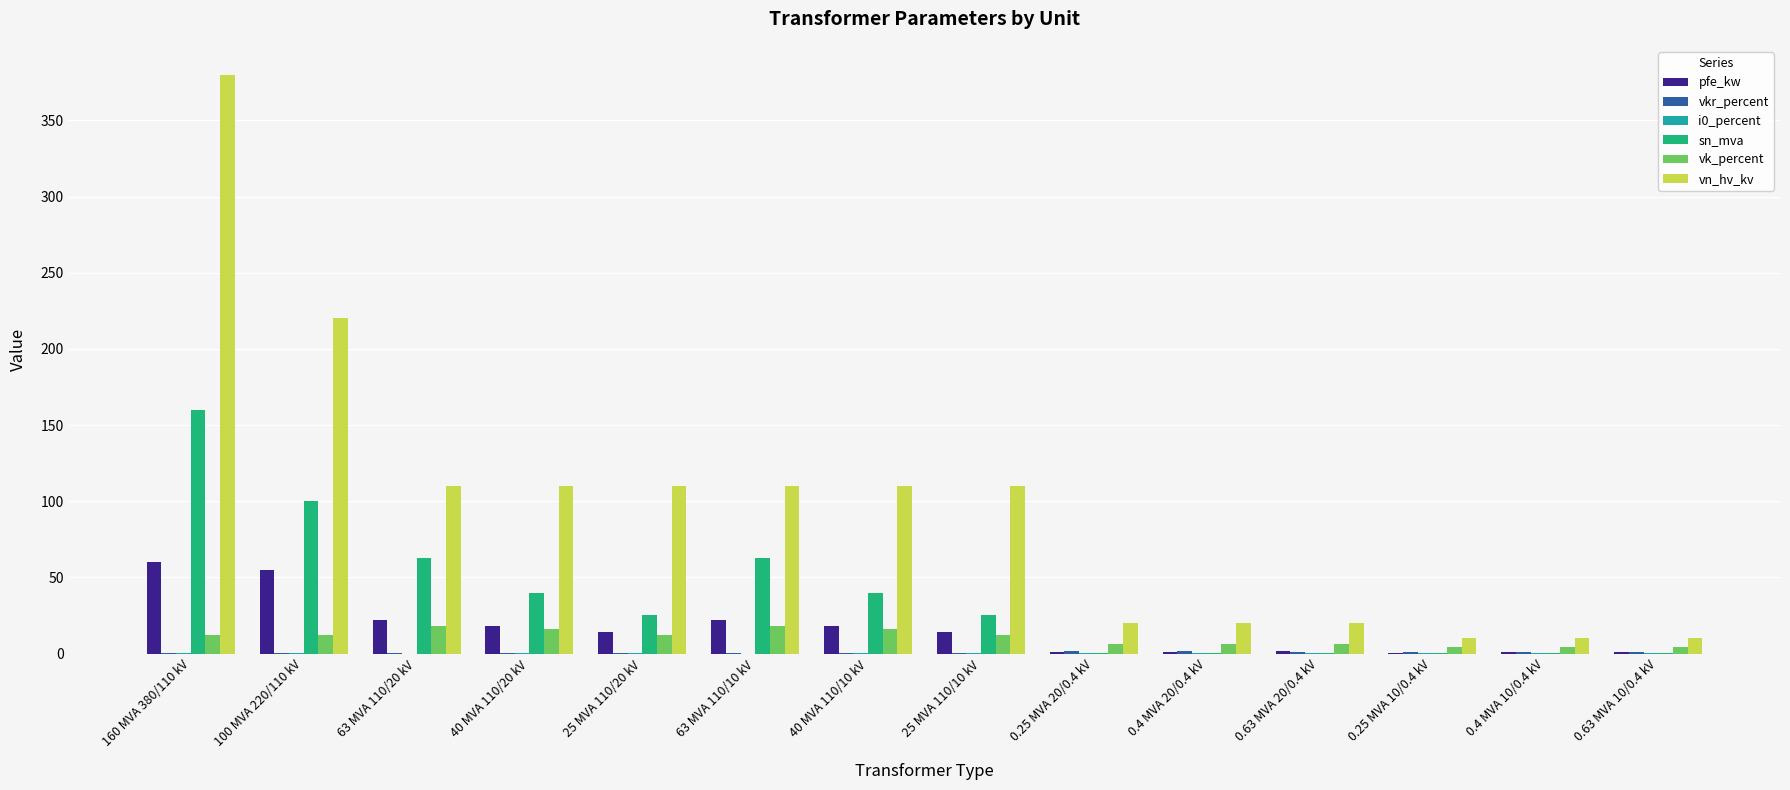

Which series has the largest total across all categories?

vn_hv_kv